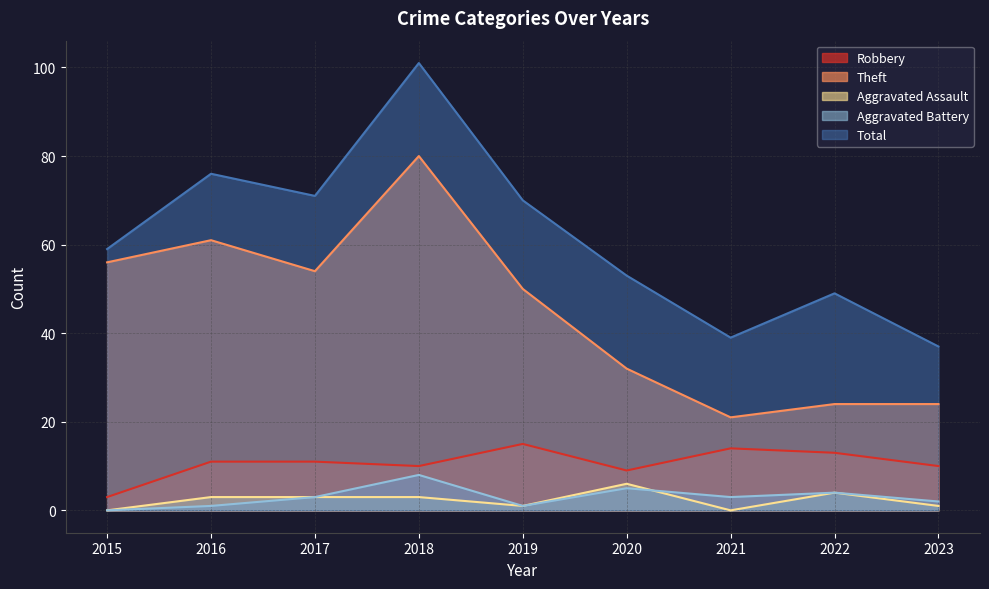

At which label does Total reach its minimum?

2023